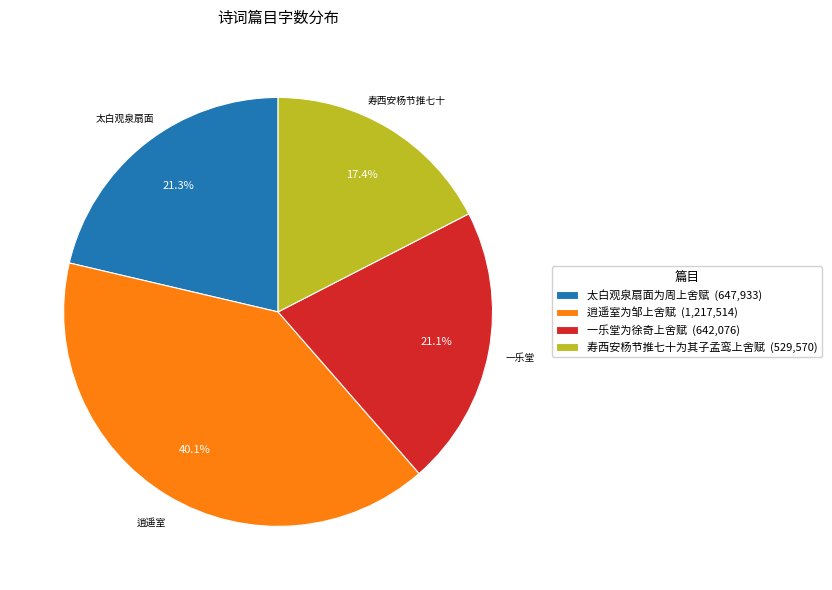

How many slices are in this pie chart?

4